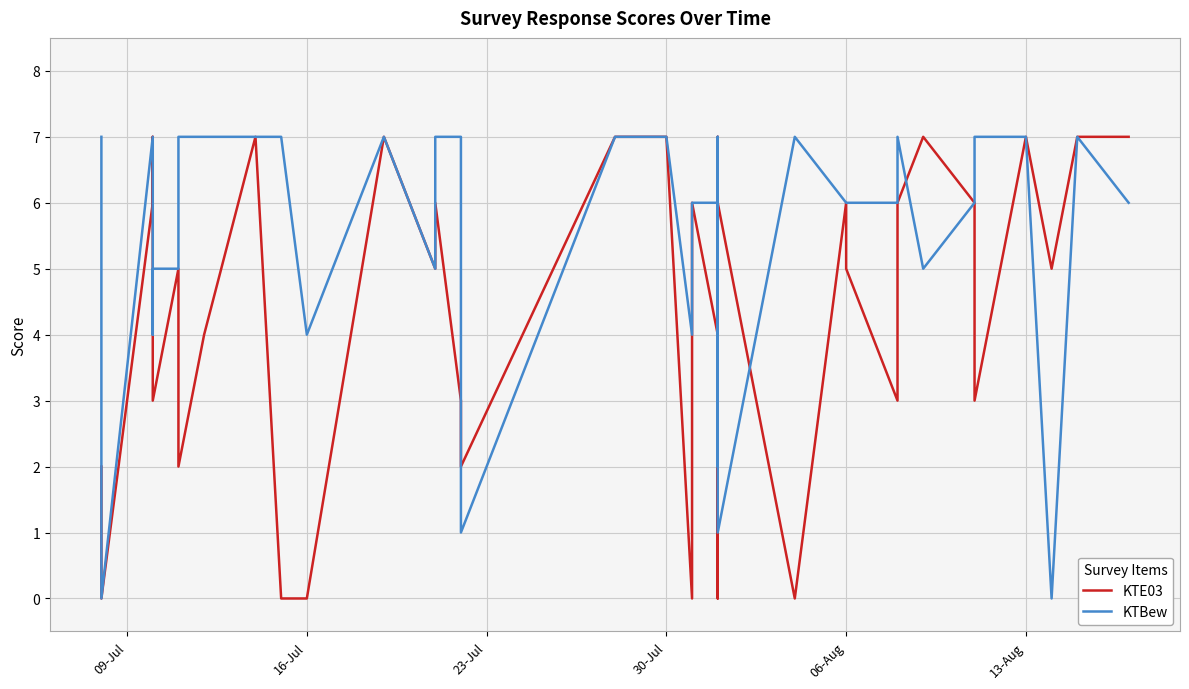

How many values in KTBew are above zero?

38